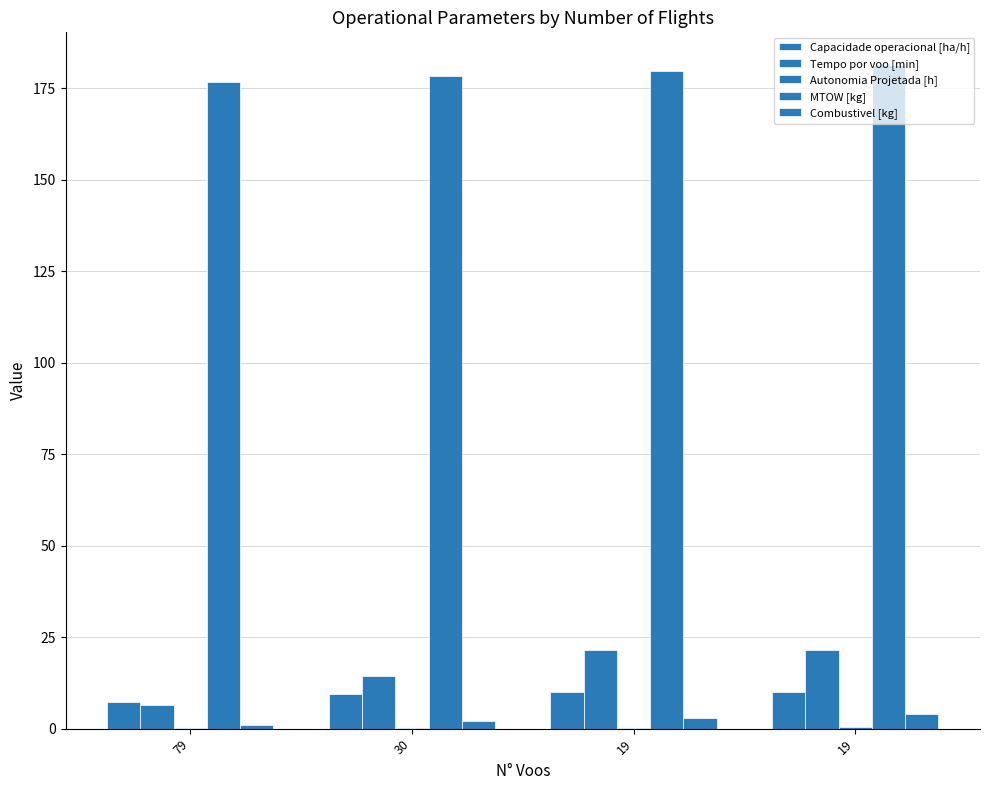

Reading left to right, extract all data points from this chart.

Capacidade operacional [ha/h]: 7.2	9.4	10.1	10.1
Tempo por voo [min]: 6.6	14.3	21.5	21.6
Autonomia Projetada [h]: 0.1	0.2	0.3	0.4
MTOW [kg]: 176.7	178.2	179.7	181.2
Combustivel [kg]: 1.0	2.0	3.0	4.0